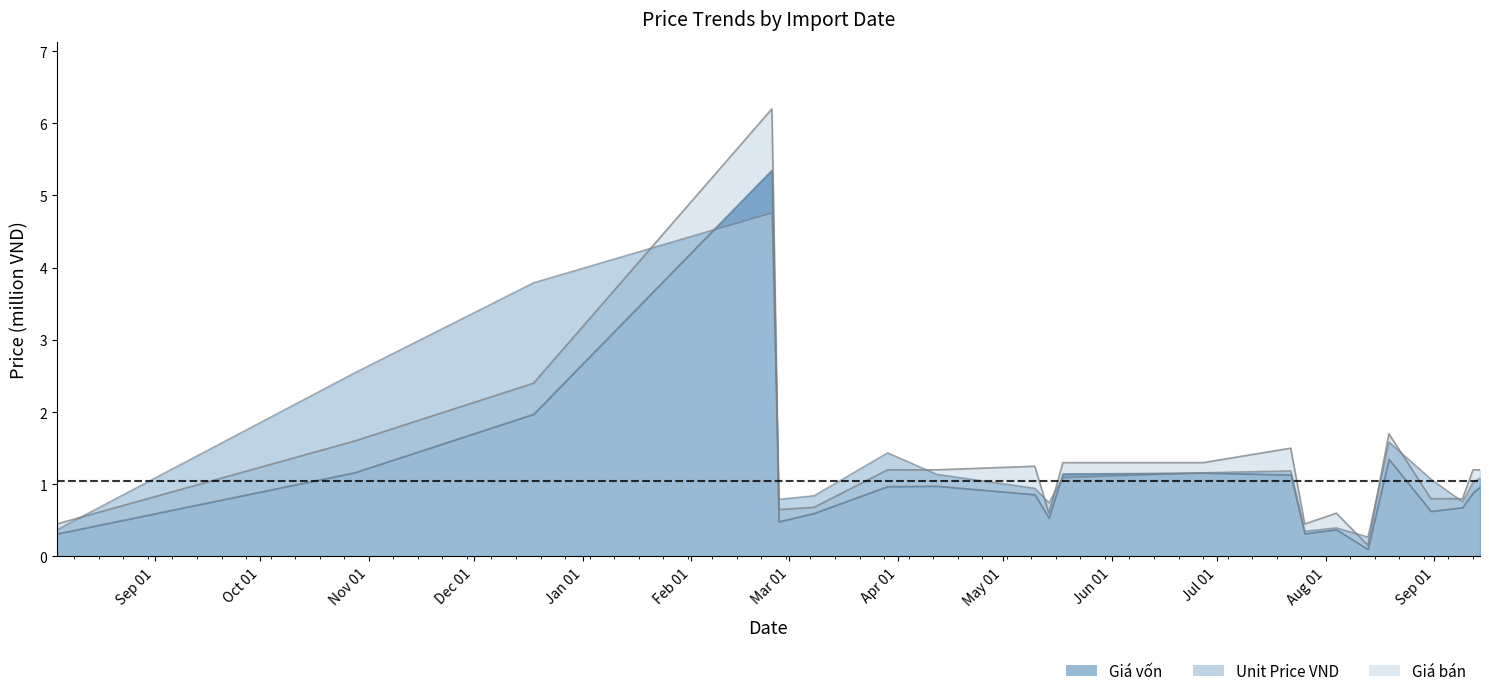

What is the label of the 4th point from the left?

2022-02-24